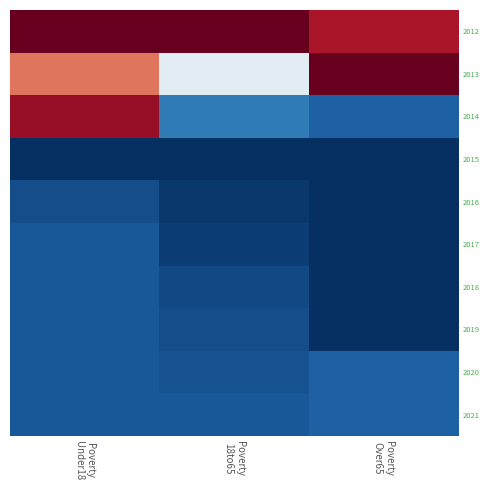

Reading left to right, transcribe all the data shown in this chart.

2012: Poverty
Under18=1.0	Poverty
18to65=1.0	Poverty
Over65=0.9
2013: Poverty
Under18=0.8	Poverty
18to65=0.4	Poverty
Over65=1.0
2014: Poverty
Under18=0.9	Poverty
18to65=0.2	Poverty
Over65=0.1
2015: Poverty
Under18=0.0	Poverty
18to65=0.0	Poverty
Over65=0.0
2016: Poverty
Under18=0.1	Poverty
18to65=0.0	Poverty
Over65=0.0
2017: Poverty
Under18=0.1	Poverty
18to65=0.0	Poverty
Over65=0.0
2018: Poverty
Under18=0.1	Poverty
18to65=0.0	Poverty
Over65=0.0
2019: Poverty
Under18=0.1	Poverty
18to65=0.1	Poverty
Over65=0.0
2020: Poverty
Under18=0.1	Poverty
18to65=0.1	Poverty
Over65=0.1
2021: Poverty
Under18=0.1	Poverty
18to65=0.1	Poverty
Over65=0.1